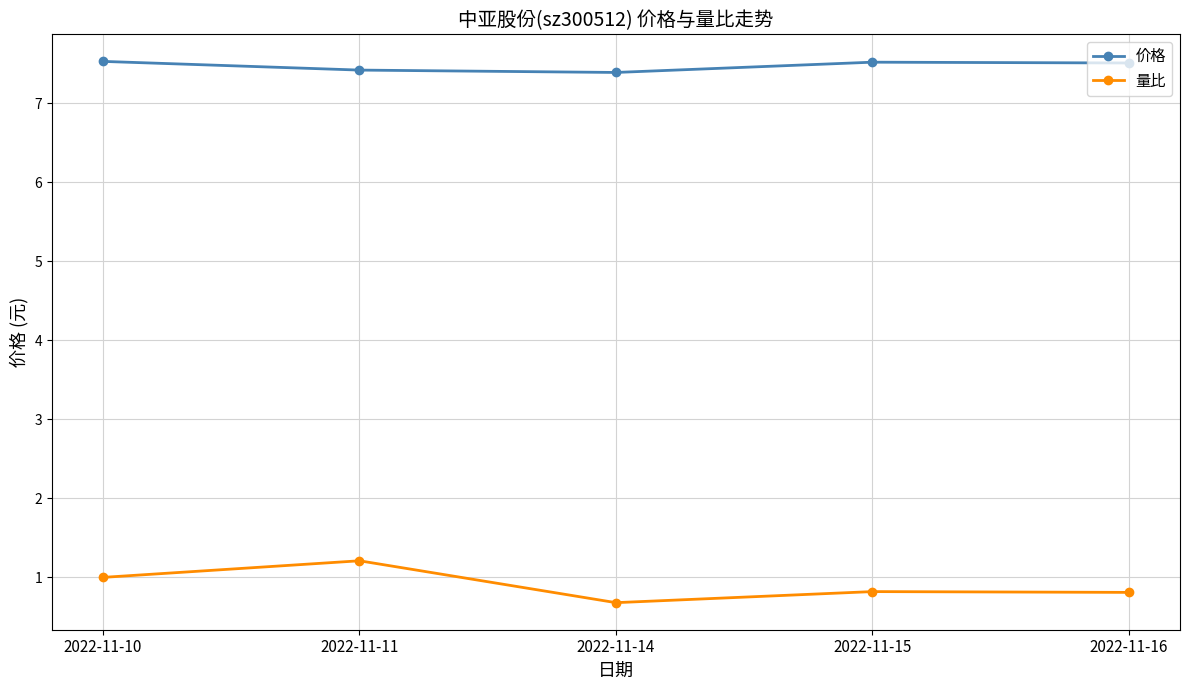

True or false: 价格 has a value of 7.5 at 2022-11-15.

True